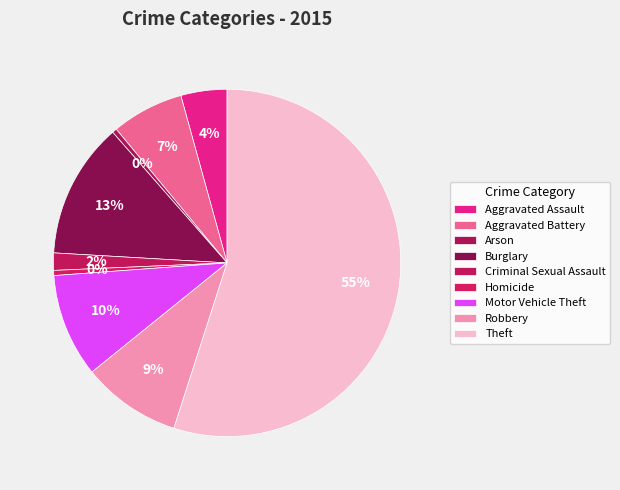

How many segments does this pie chart have?

9